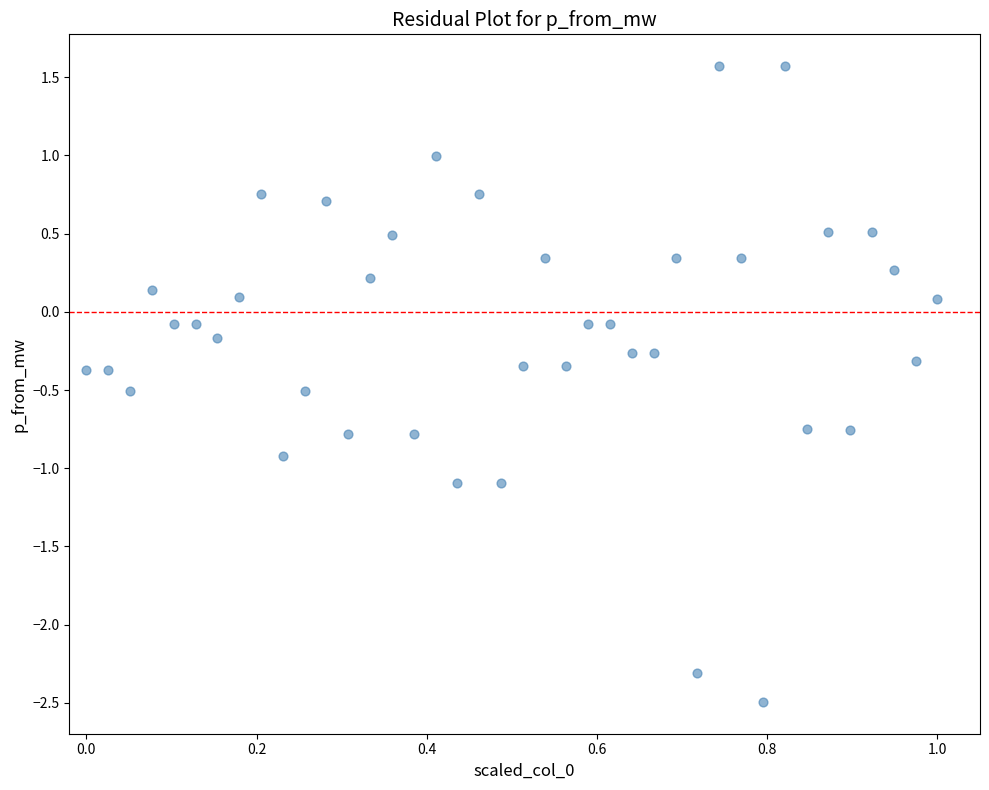

What is the range of X values (max minus min)?

1.0